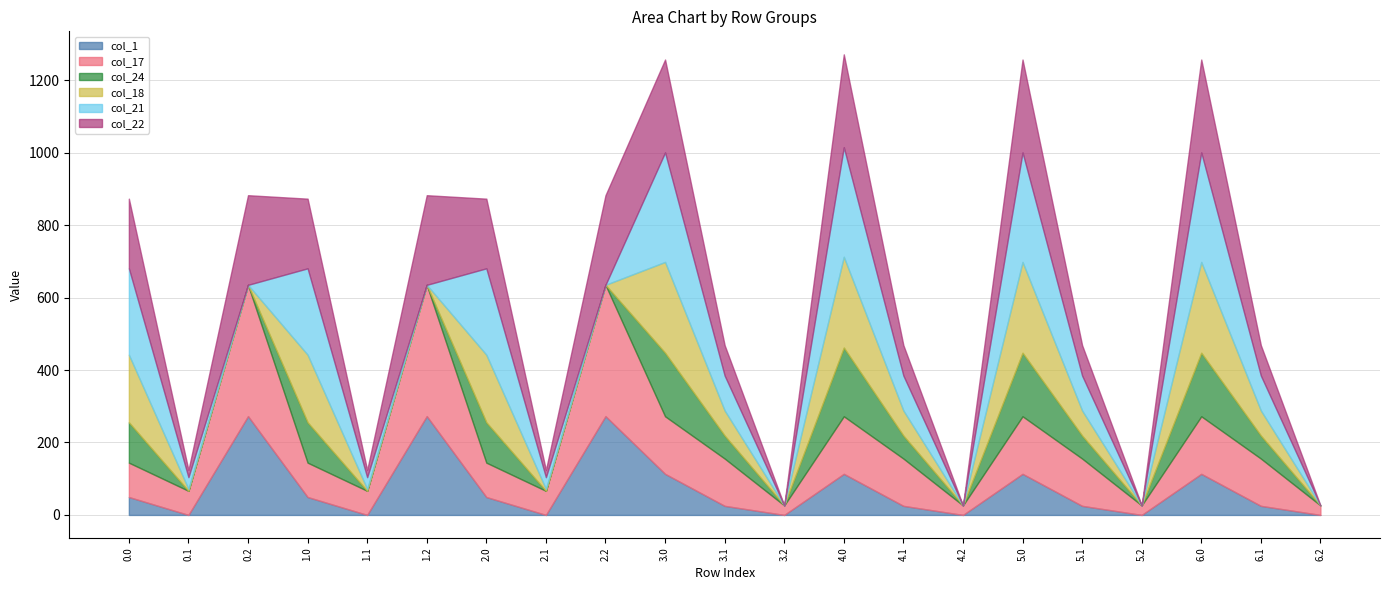

At which category does col_1 reach its first local peak?

0.2